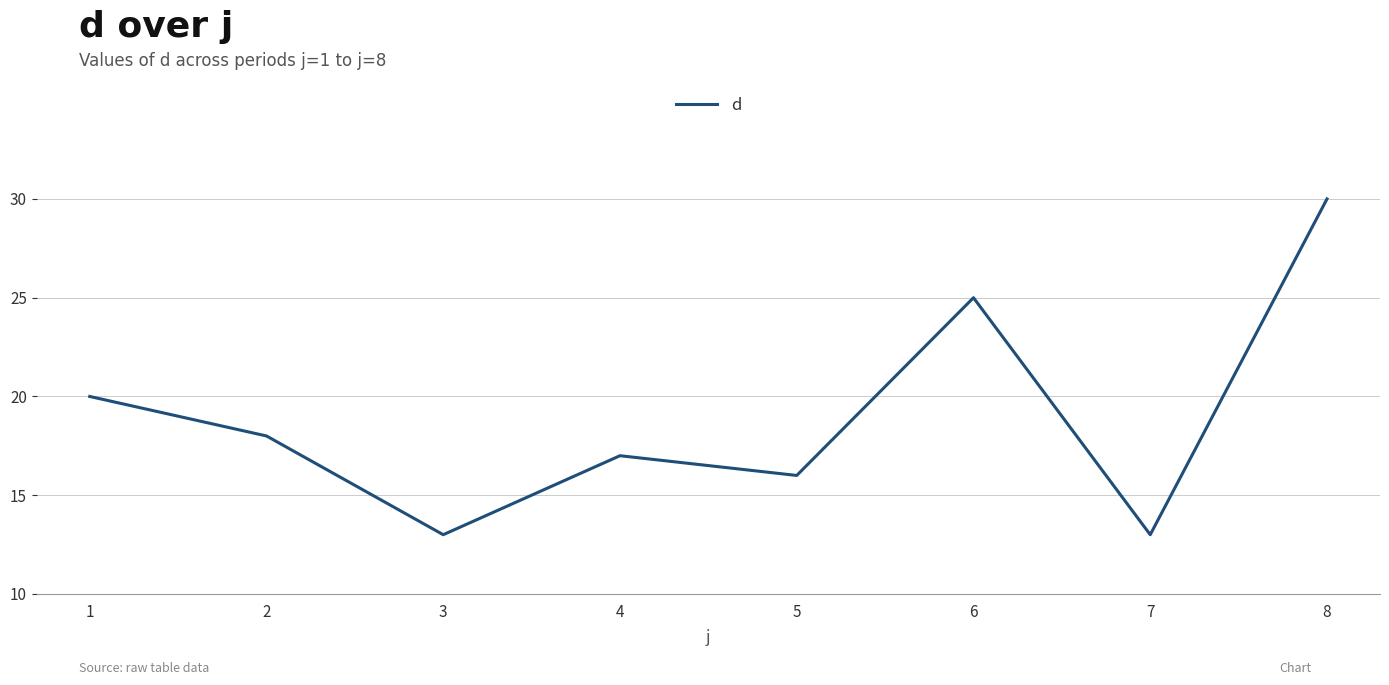

What is the difference between the maximum and minimum values?

17